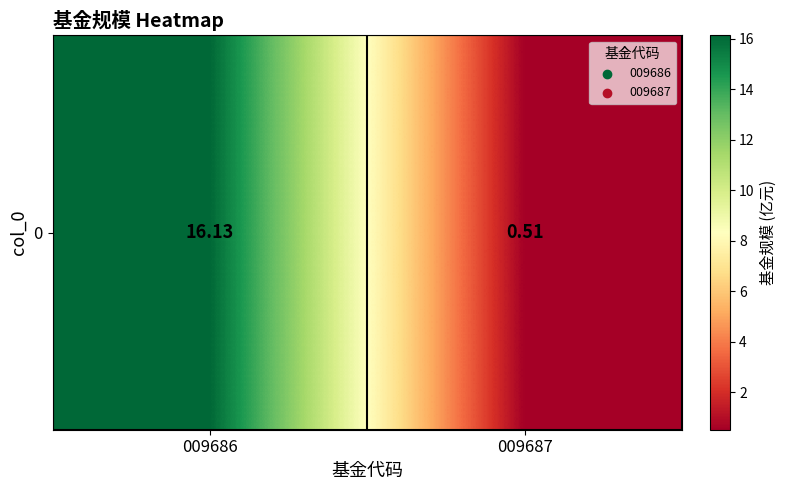

Rank the categories by value from highest to lowest.

009686, 009687